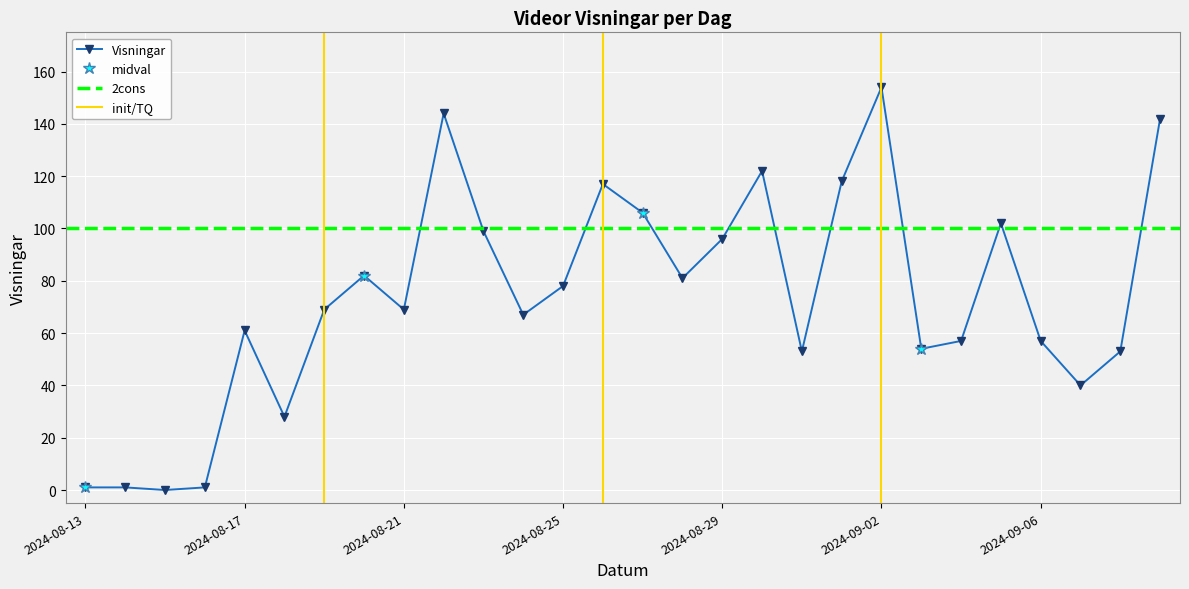

Rank the categories by value from lowest to highest.

2024-08-15, 2024-08-13, 2024-08-14, 2024-08-16, 2024-08-18, 2024-09-07, 2024-08-31, 2024-09-08, 2024-09-03, 2024-09-04, 2024-09-06, 2024-08-17, 2024-08-24, 2024-08-19, 2024-08-21, 2024-08-25, 2024-08-28, 2024-08-20, 2024-08-29, 2024-08-23, 2024-09-05, 2024-08-27, 2024-08-26, 2024-09-01, 2024-08-30, 2024-09-09, 2024-08-22, 2024-09-02